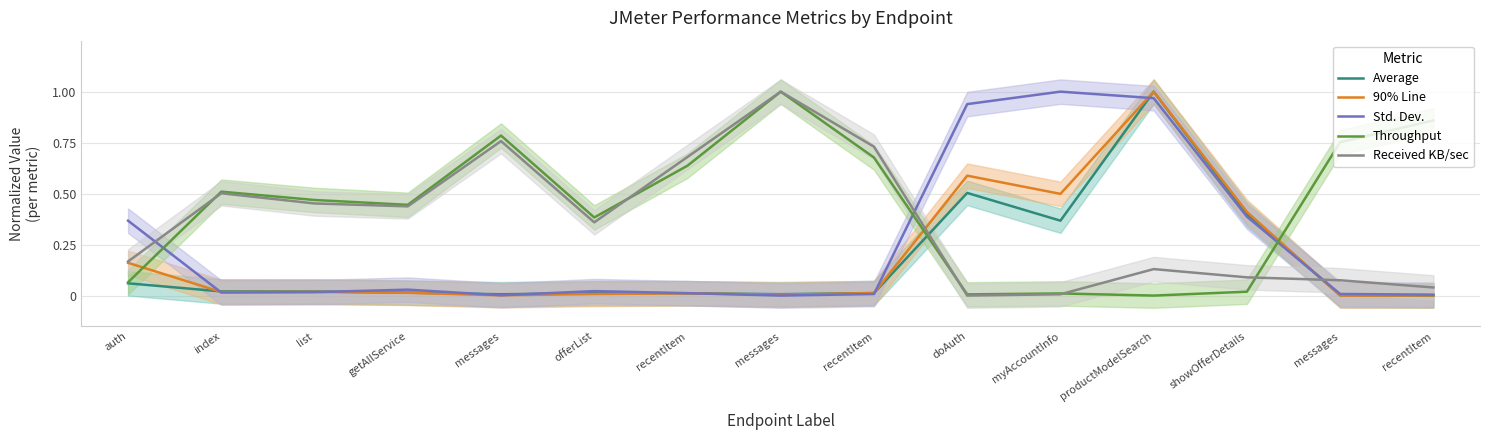

What are all the series names shown in the legend?

Average, 90% Line, Std. Dev., Throughput, Received KB/sec